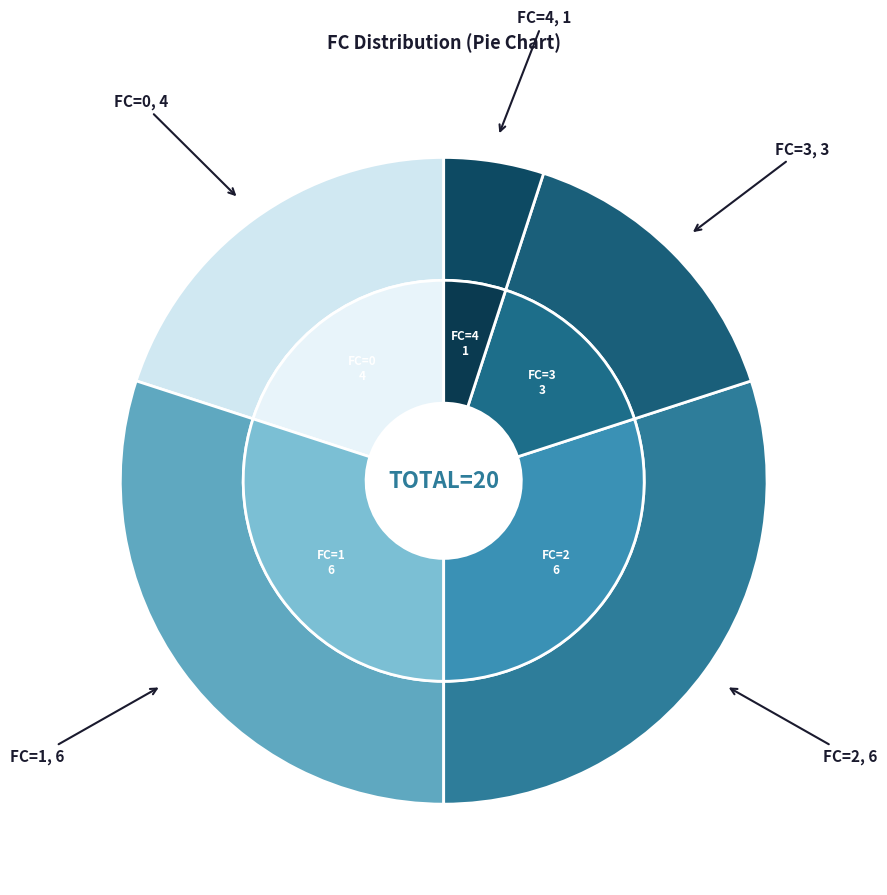

Which has a higher value, FC=1 or FC=2?

FC=1